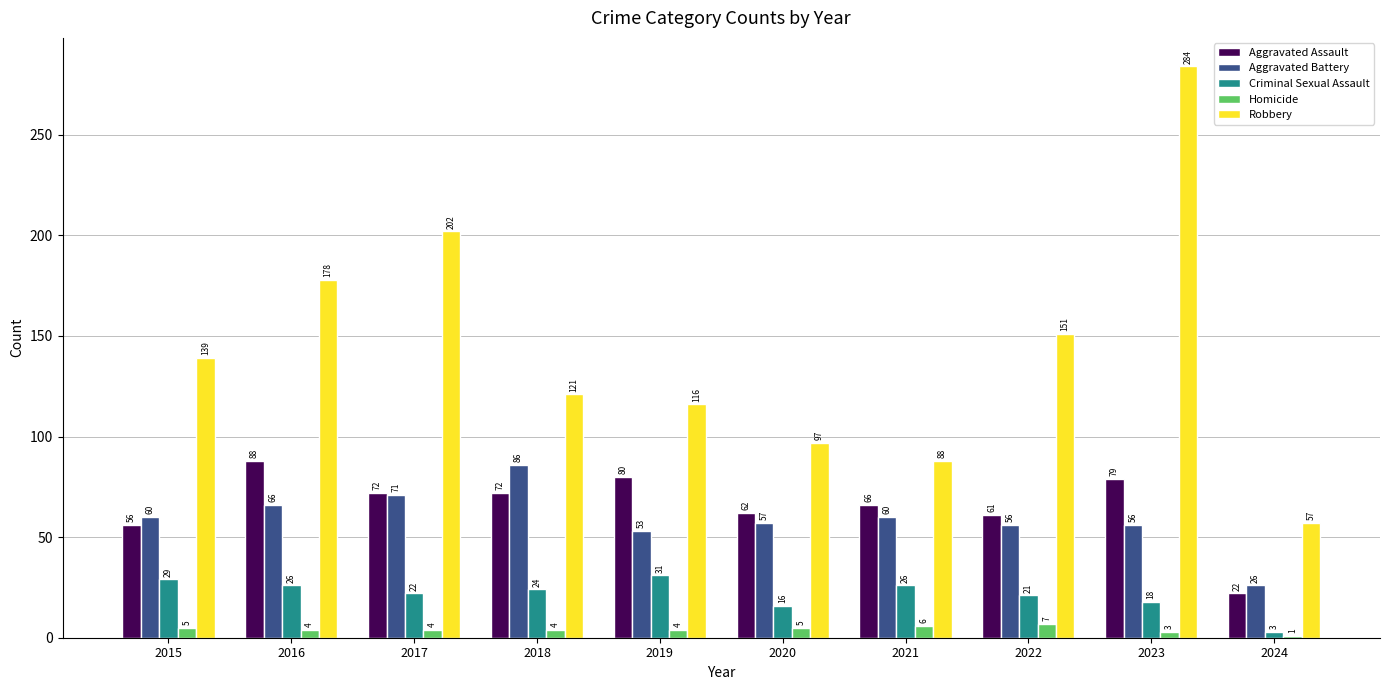

Reading left to right, transcribe all the data shown in this chart.

Aggravated Assault: 2015=56	2016=88	2017=72	2018=72	2019=80	2020=62	2021=66	2022=61	2023=79	2024=22
Aggravated Battery: 2015=60	2016=66	2017=71	2018=86	2019=53	2020=57	2021=60	2022=56	2023=56	2024=26
Criminal Sexual Assault: 2015=29	2016=26	2017=22	2018=24	2019=31	2020=16	2021=26	2022=21	2023=18	2024=3
Homicide: 2015=5	2016=4	2017=4	2018=4	2019=4	2020=5	2021=6	2022=7	2023=3	2024=1
Robbery: 2015=139	2016=178	2017=202	2018=121	2019=116	2020=97	2021=88	2022=151	2023=284	2024=57